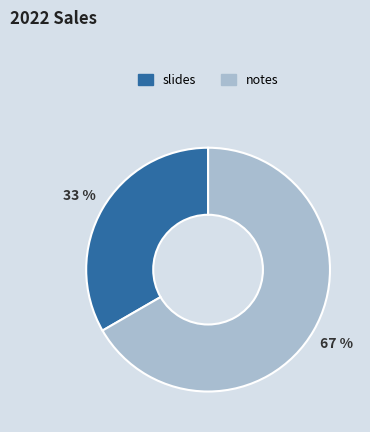

What is the ratio of the value at slides to the value at notes?

0.5